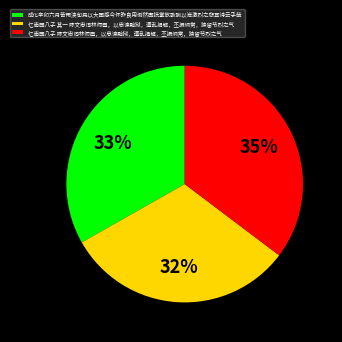

Is there any slice that represents more than half of the pie?

No